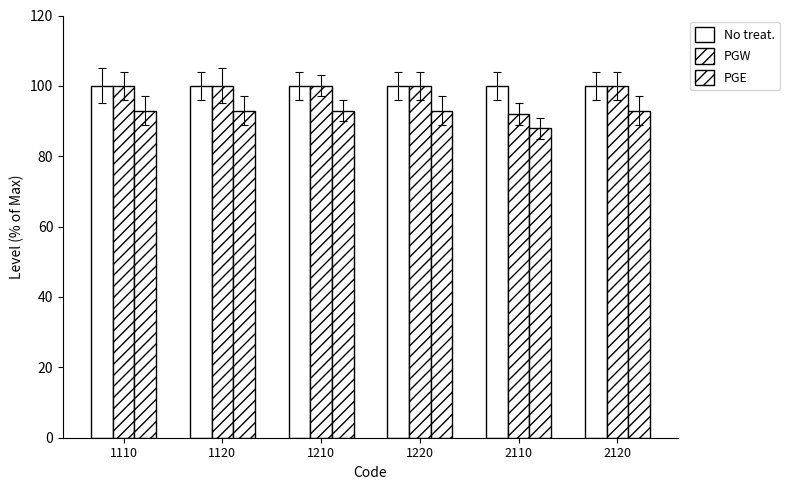

How many bars are there in total?

18